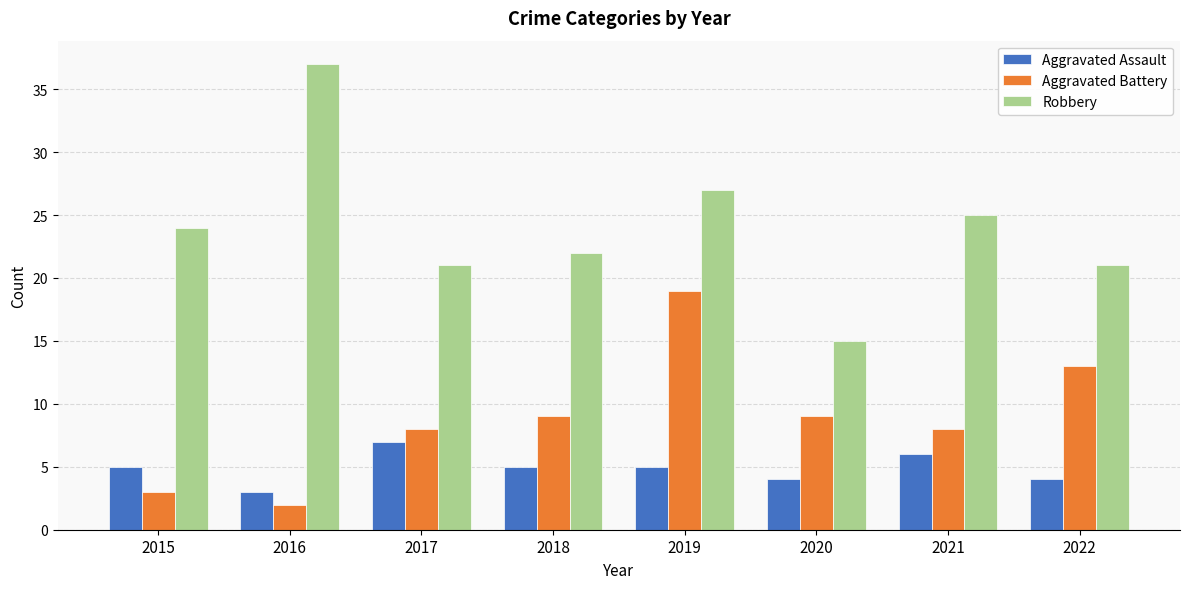

Reading left to right, list all the values displayed in this chart.

Aggravated Assault: 2015=5	2016=3	2017=7	2018=5	2019=5	2020=4	2021=6	2022=4
Aggravated Battery: 2015=3	2016=2	2017=8	2018=9	2019=19	2020=9	2021=8	2022=13
Robbery: 2015=24	2016=37	2017=21	2018=22	2019=27	2020=15	2021=25	2022=21